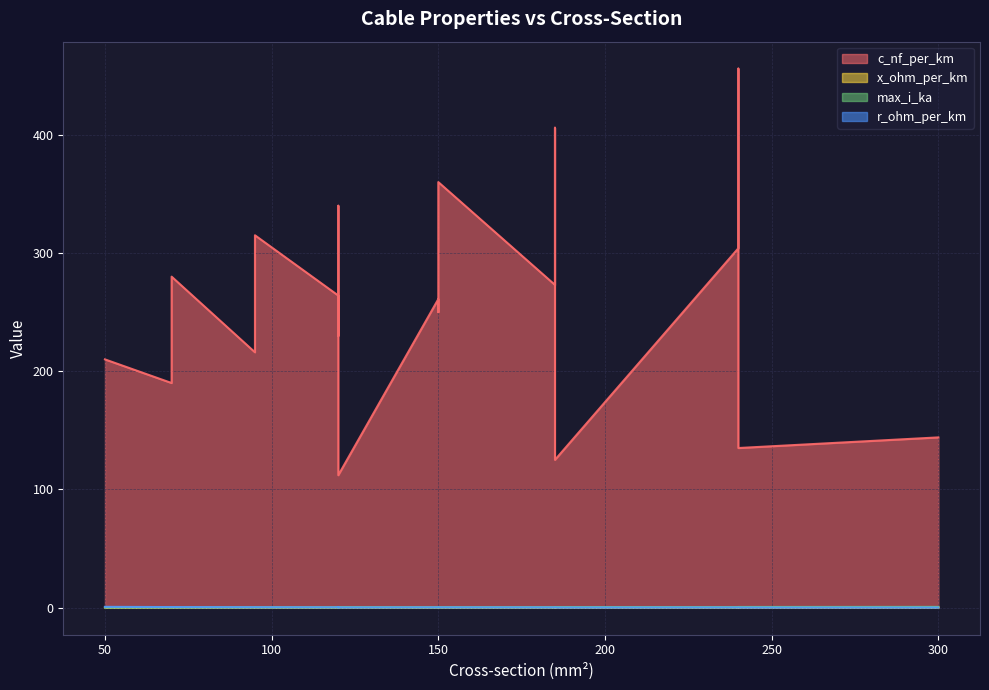

Does the chart have visible grid lines?

Yes